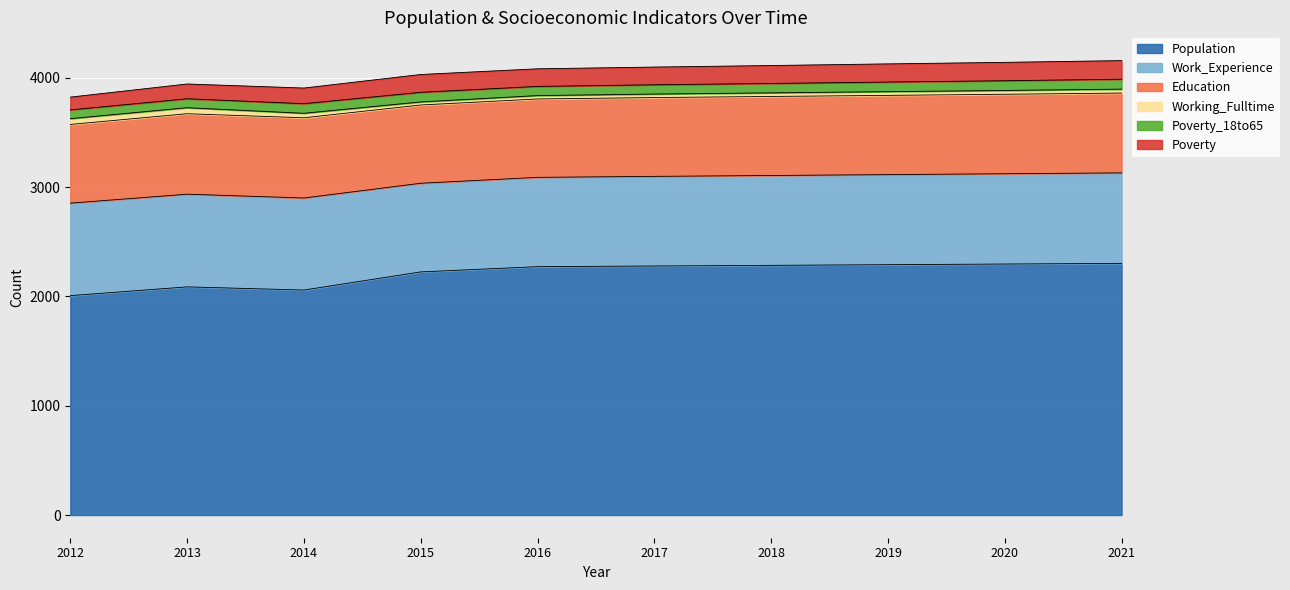

The value of Education at 2015 is 157. True or false?

False